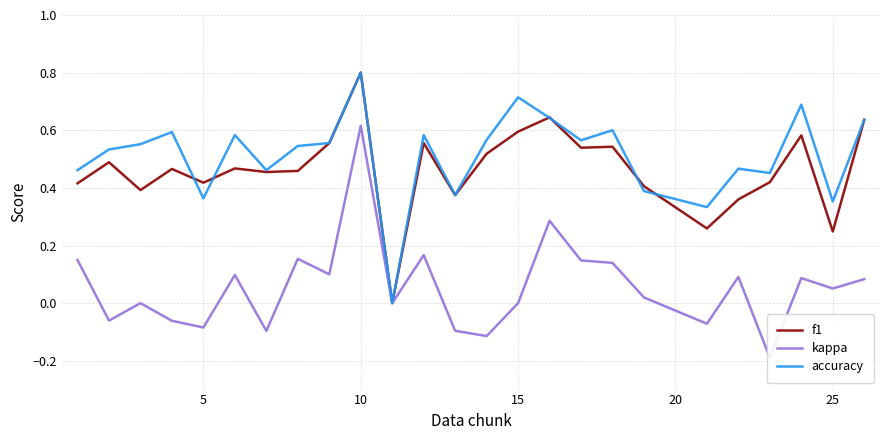

What is the highest value of the accuracy series?

0.8